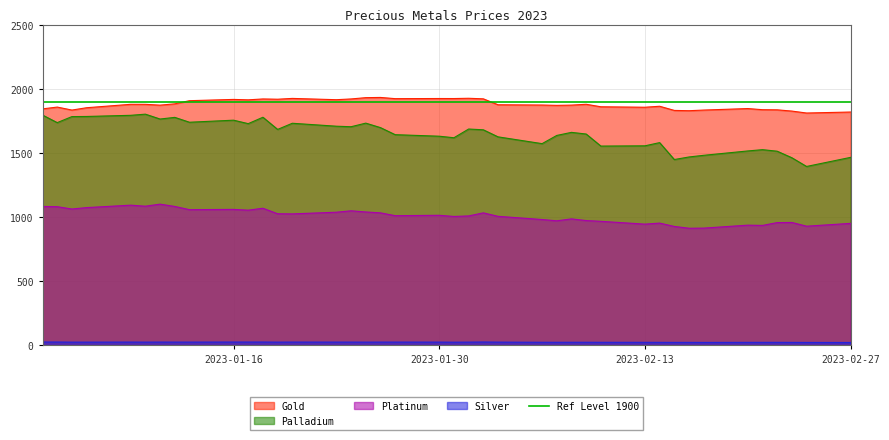

True or false: Silver and Palladium intersect in this chart.

False